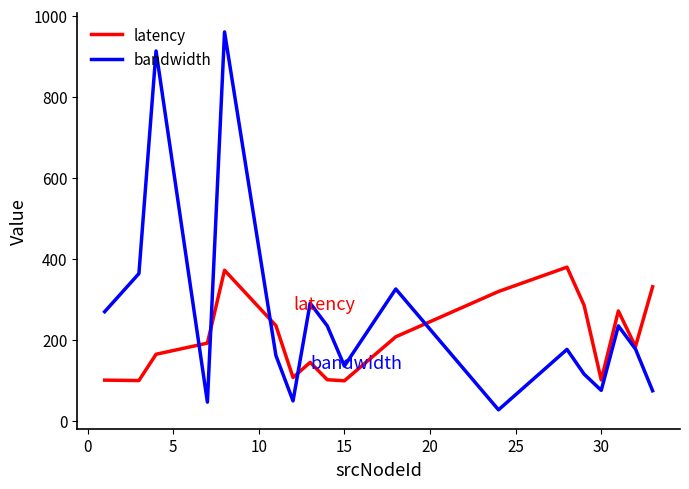

After their last crossing, which series has the higher values: bandwidth or latency?

latency